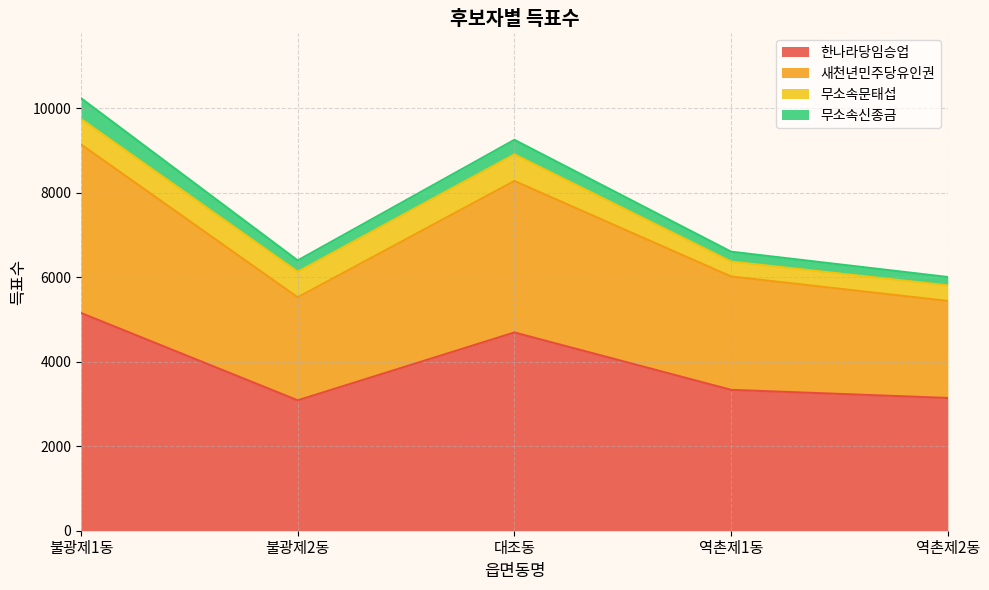

How many interior local peaks does the 새천년민주당유인권 series have?

1